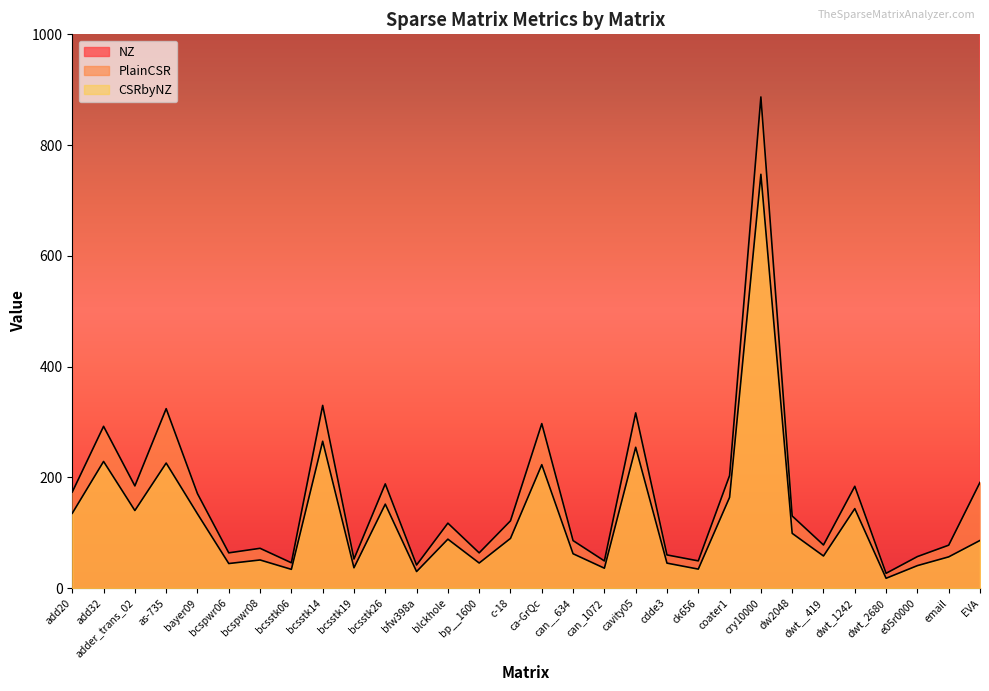

Is the value of PlainCSR at cdde3 greater than the value of CSRbyNZ at bcsstk26?

No